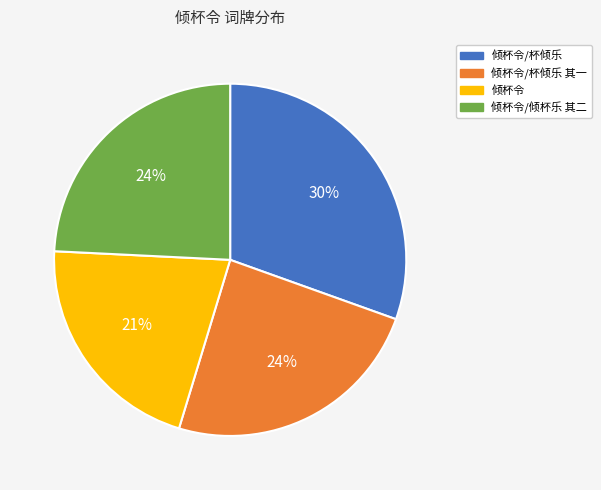

How many slices are in this pie chart?

4